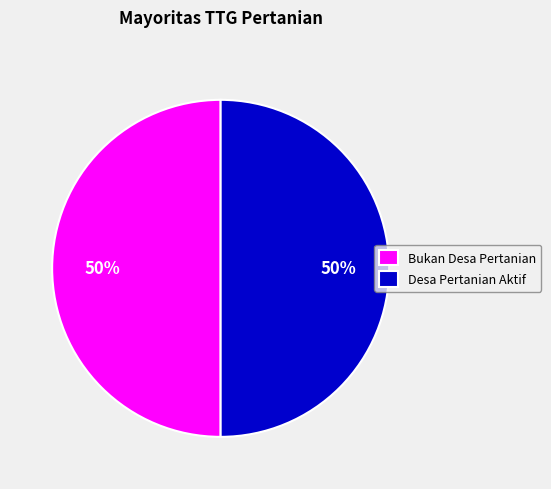

Is it true that Bukan Desa Pertanian is 39% of the pie?

False